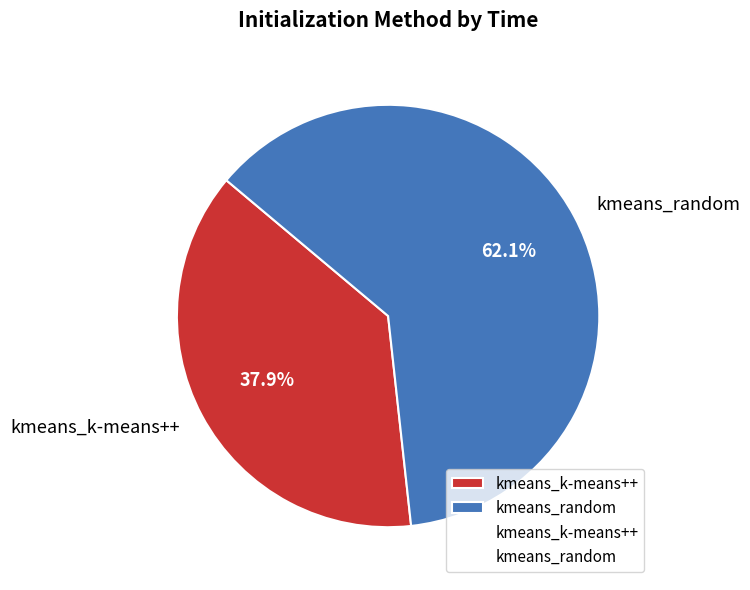

Is there a majority slice in this chart?

Yes